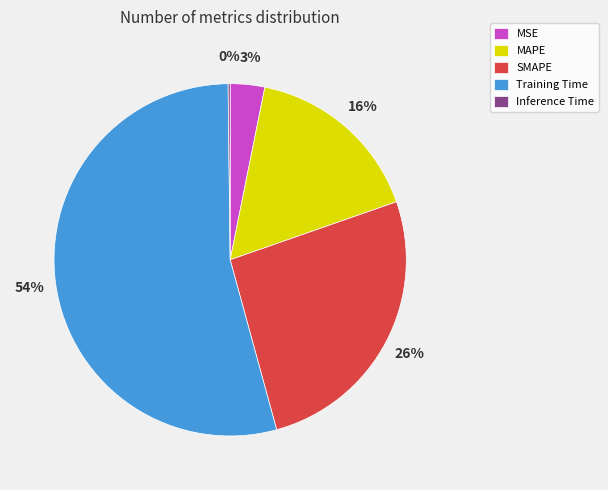

Is the sum of MSE and Training Time greater than half?

Yes